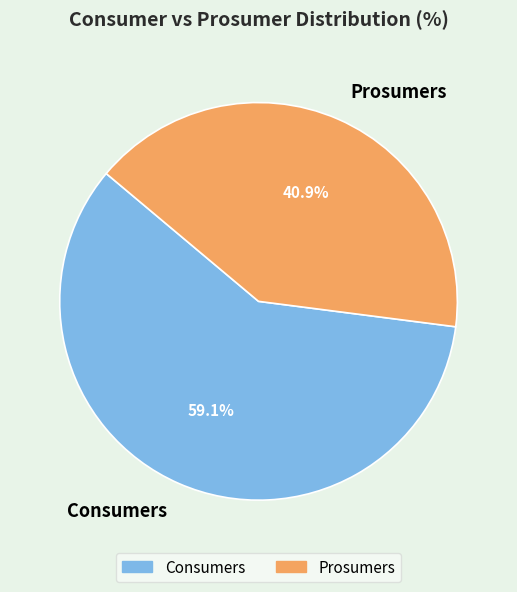

What percentage do Prosumers and Consumers together represent?

100.0%